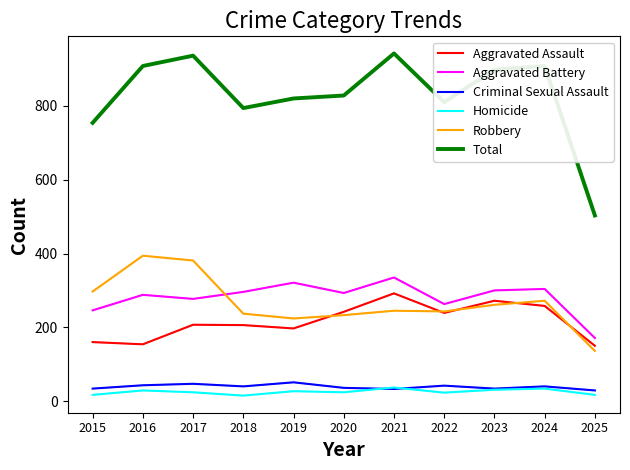

Which series has the widest spread of values?

Total